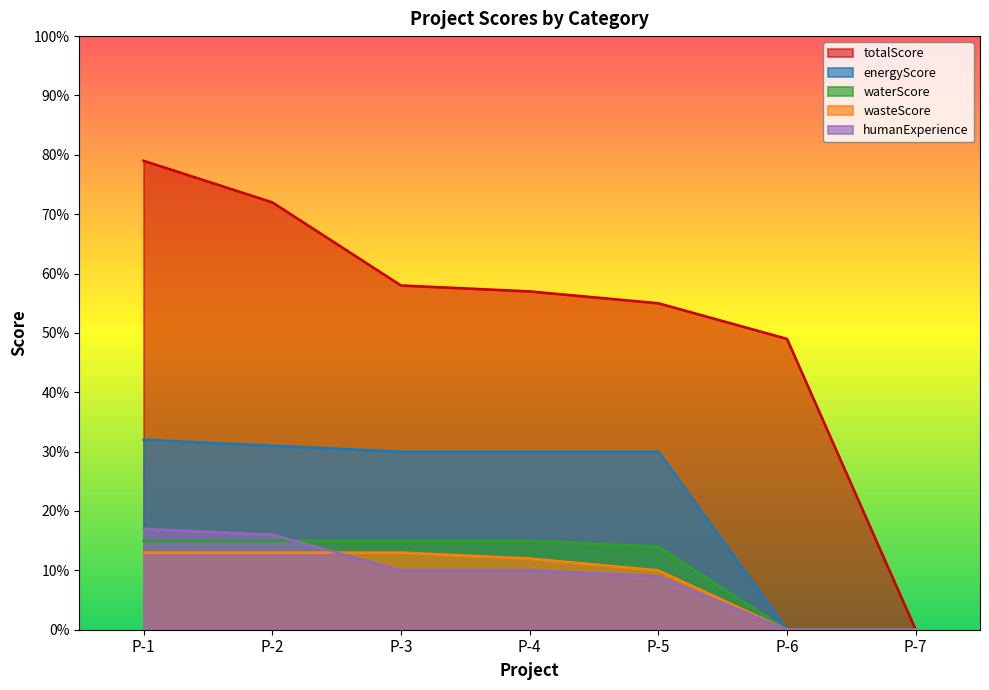

At which label is wasteScore closest to 6?

P-5